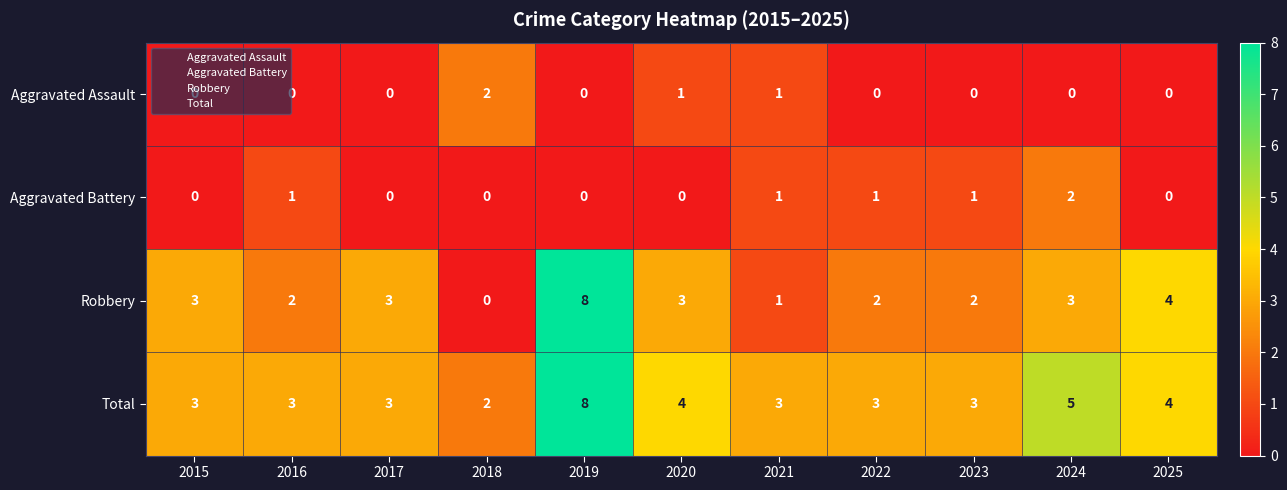

What is the maximum value shown in the chart?

8